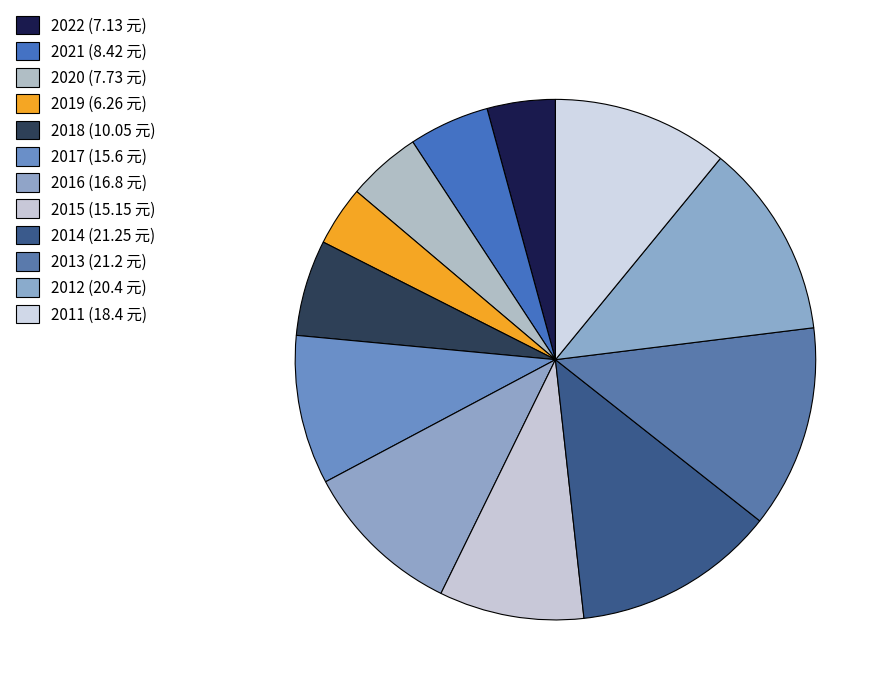

What portion of the pie excludes 2017?

90.7%